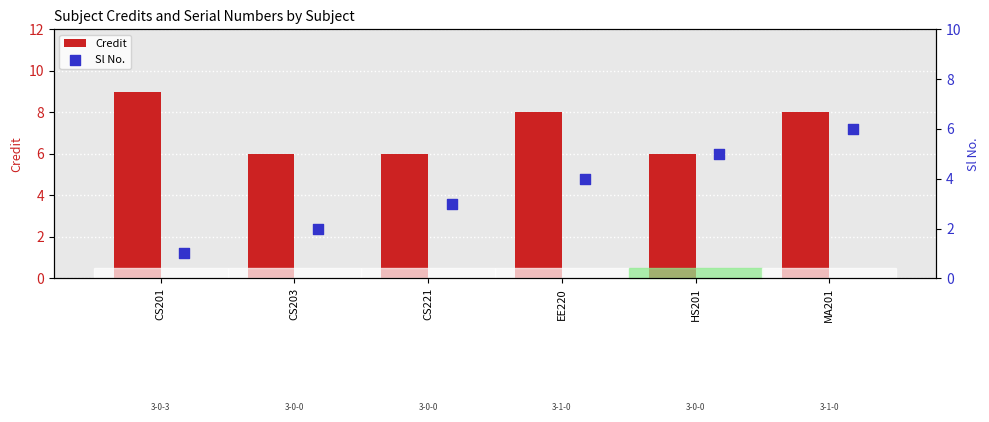

Which series reaches the minimum Y coordinate?

Sl No.